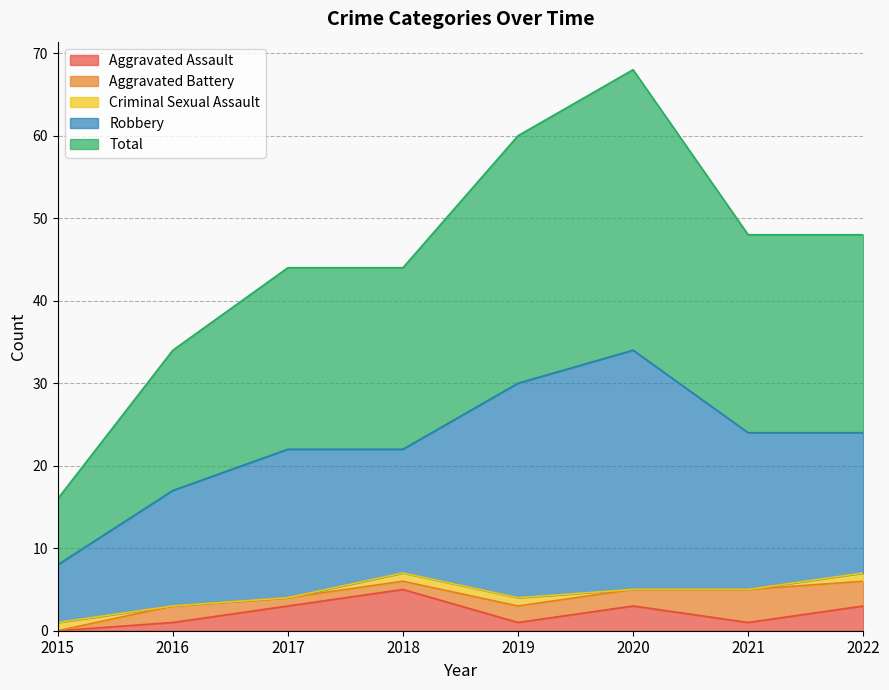

How many values in the Aggravated Battery series are below 2?

3